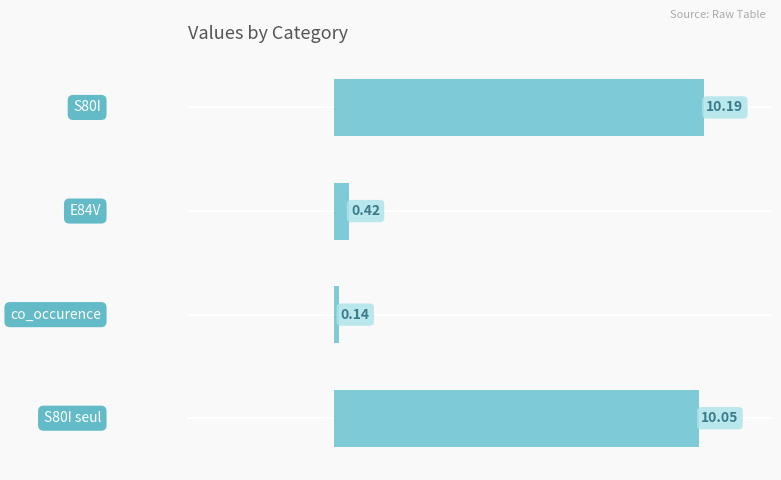

What is the average value?

5.2